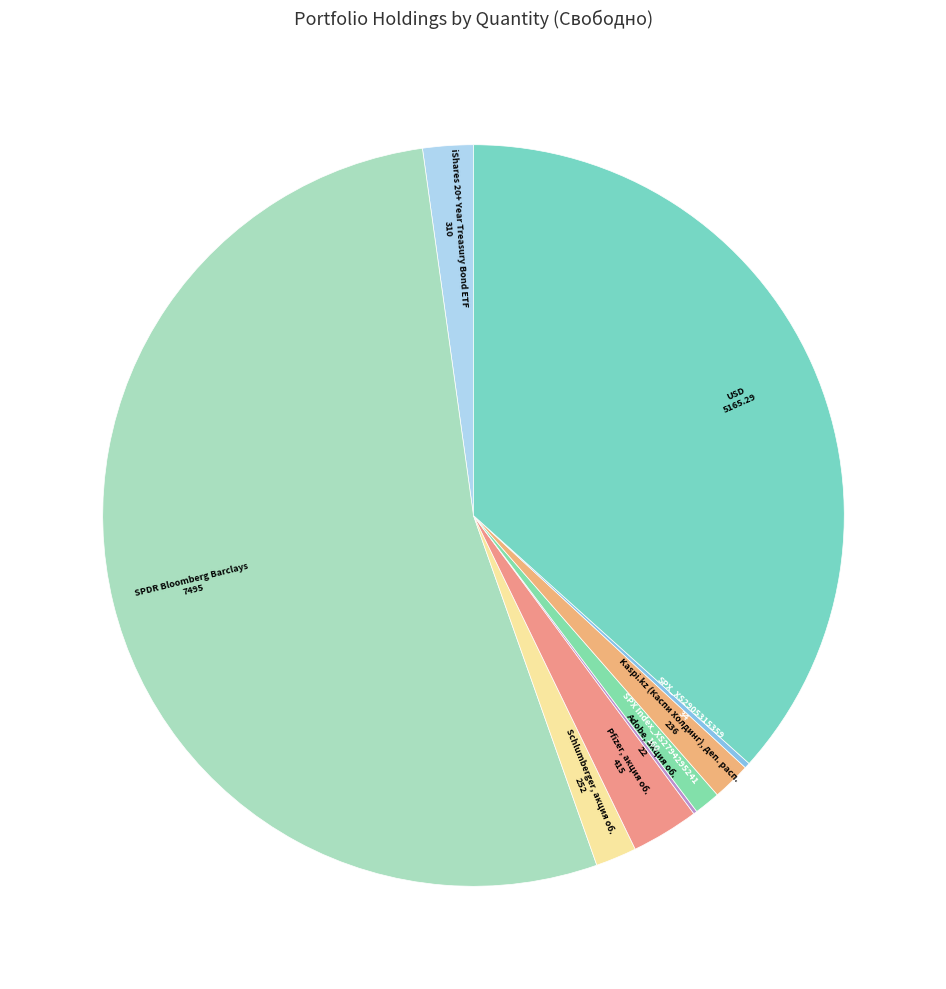

What is the largest slice in the pie chart?

SPDR Bloomberg Barclays